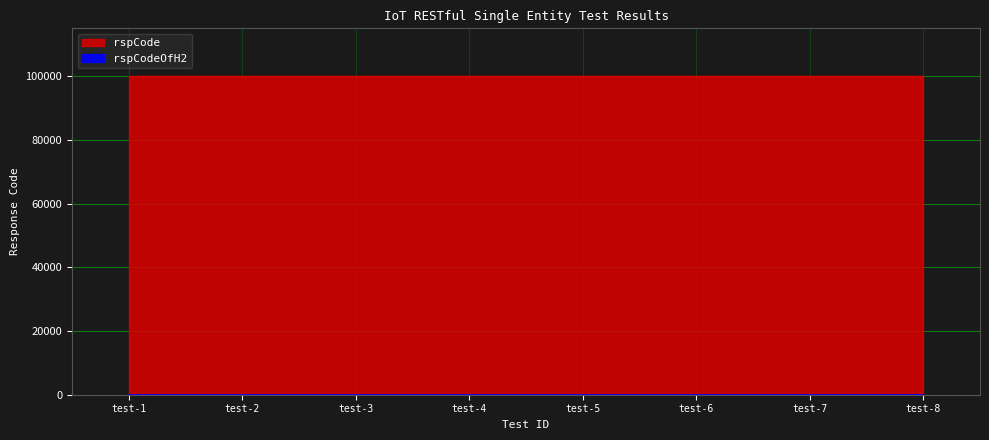

Which has a higher value, test-3 or test-1?

test-3